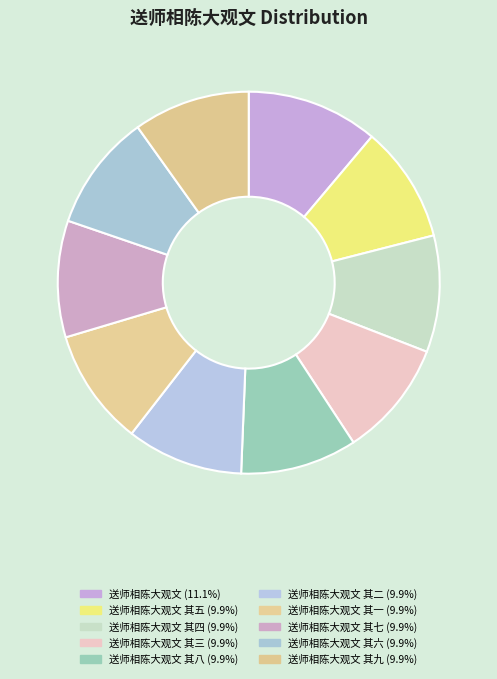

What is the smallest slice in the pie chart?

送师相陈大观文 其六